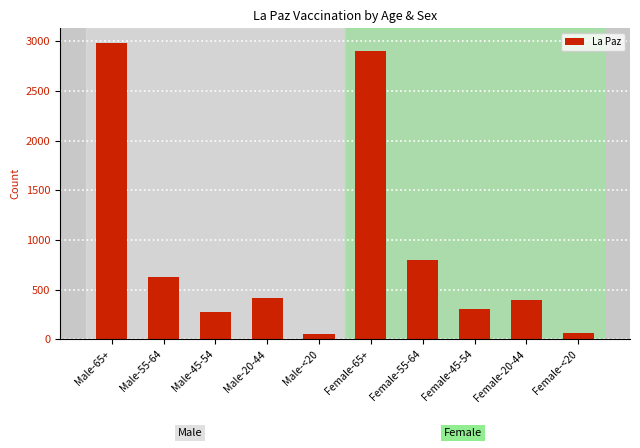

What is the smallest value displayed?

51